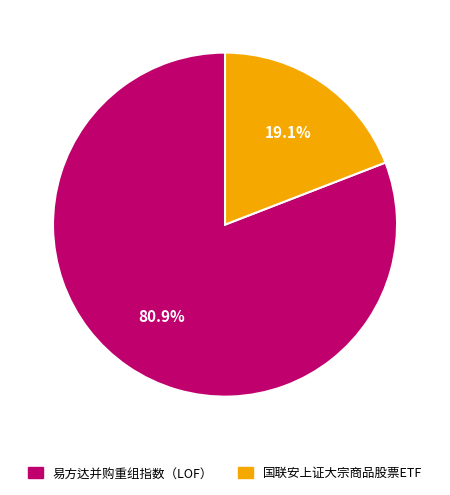

Which category has the smallest portion of the pie?

国联安上证大宗商品股票ETF